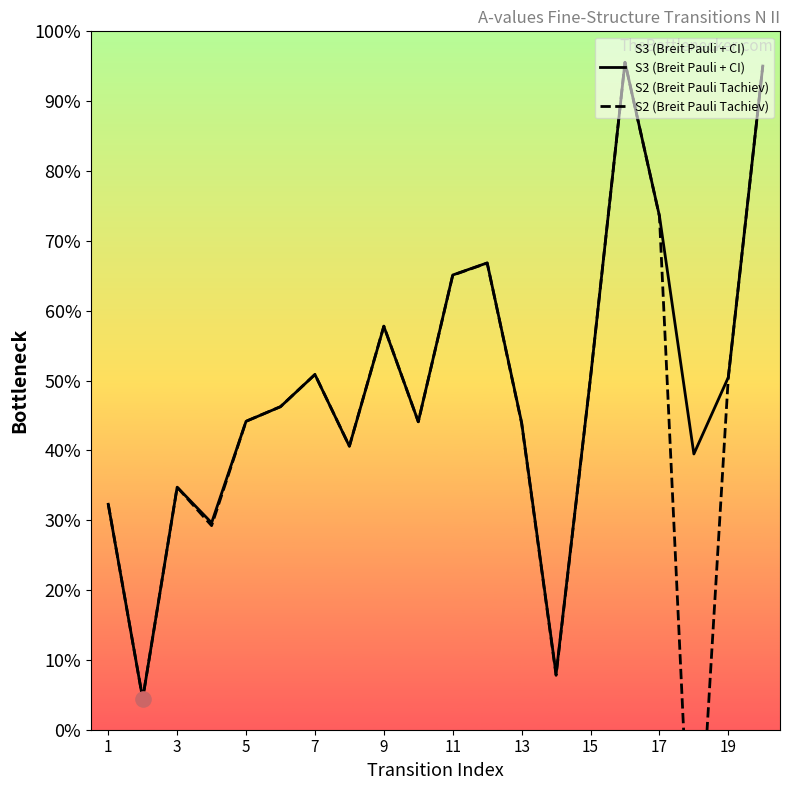

Is the value of S3 (Breit Pauli + CI) at 17 greater than the value of S2 (Breit Pauli Tachiev) at 13?

Yes